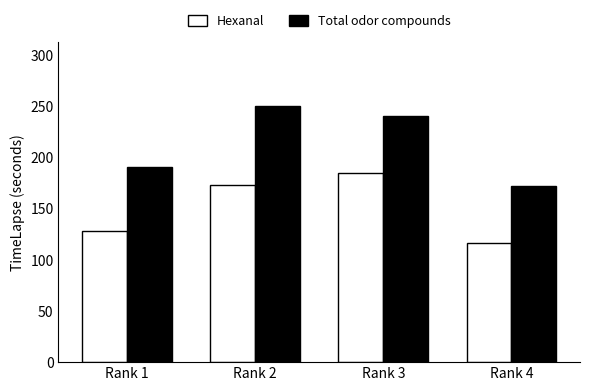

What value does the Total odor compounds series have at Rank 4?

172.0